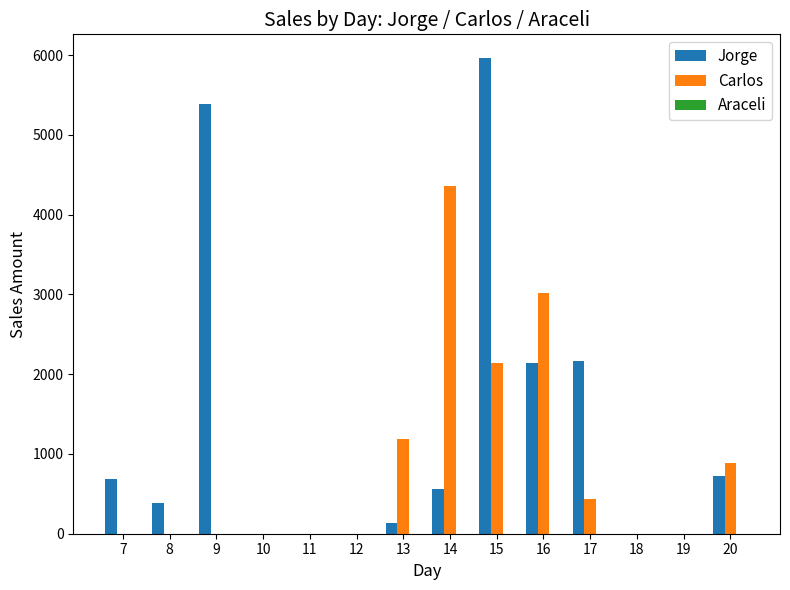

What is the sum of all Jorge values?

18145.8